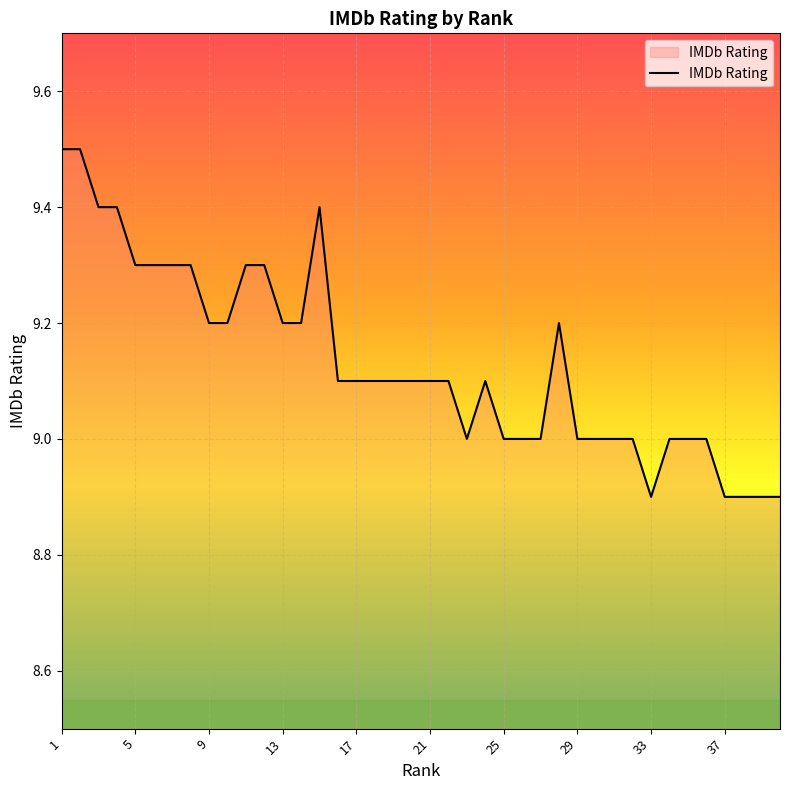

Reading left to right, extract all data points from this chart.

9.5	9.5	9.4	9.4	9.3	9.3	9.3	9.3	9.2	9.2	9.3	9.3	9.2	9.2	9.4	9.1	9.1	9.1	9.1	9.1	9.1	9.1	9.0	9.1	9.0	9.0	9.0	9.2	9.0	9.0	9.0	9.0	8.9	9.0	9.0	9.0	8.9	8.9	8.9	8.9